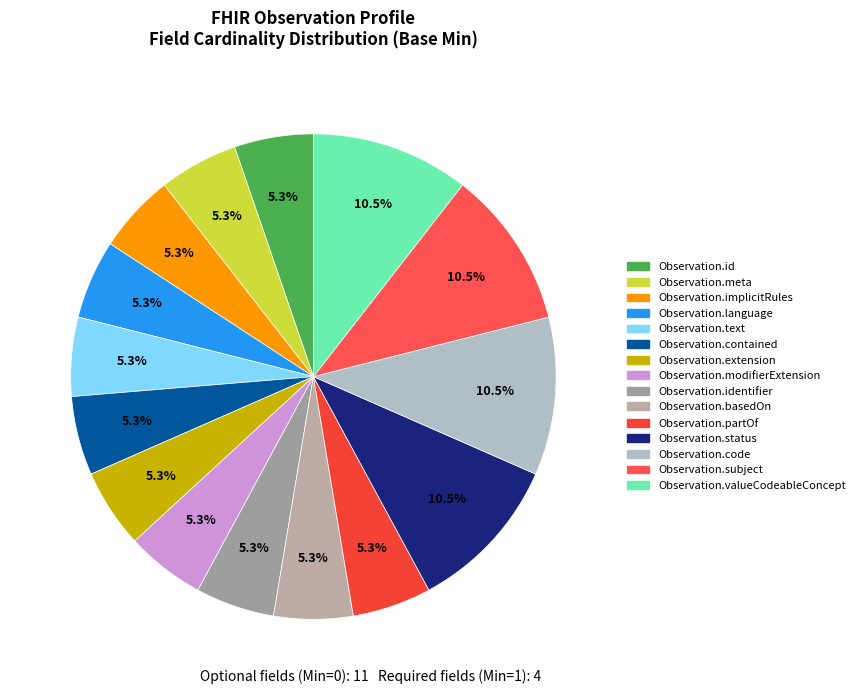

To the nearest percent, what is the average slice percentage?

7%